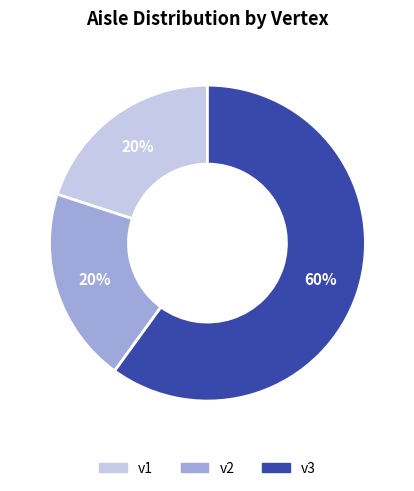

How many slices are in this pie chart?

3